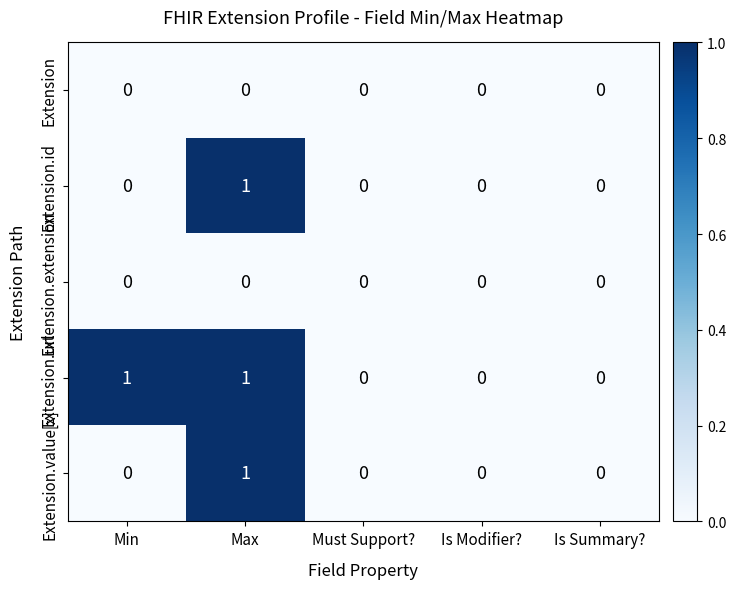

Which series has the largest total across all categories?

Extension.url